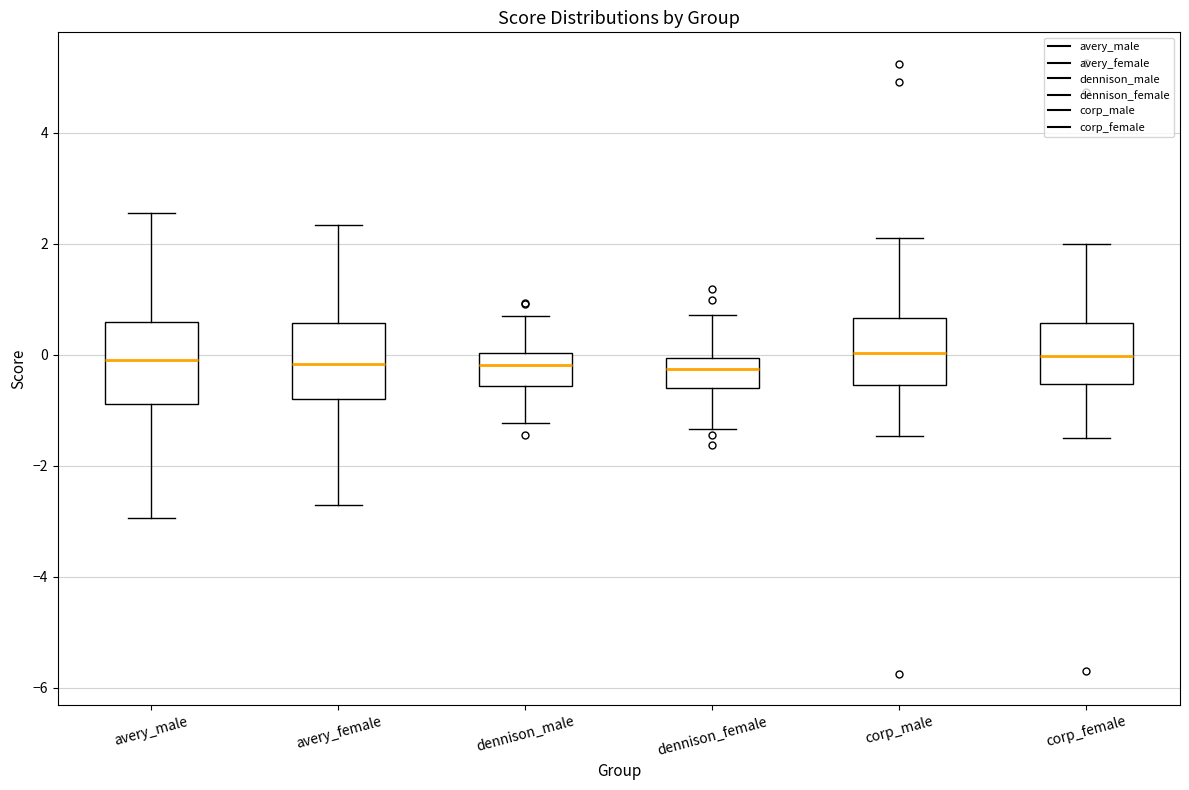

Reading left to right, transcribe this box plot: for each box, give where its median line is, the range the box spans, and where its two whiskers end, as read against the y-axis. The values are not printed on the chart, so give them approximately, as read against the axis.

avery_male: median 0.0, box -0.8 to 0.6, whiskers -3.0 to 2.6
avery_female: median -0.2, box -0.8 to 0.6, whiskers -2.8 to 2.4
dennison_male: median -0.2, box -0.6 to 0.0, whiskers -1.2 to 0.6
dennison_female: median -0.2, box -0.6 to 0.0, whiskers -1.4 to 0.8
corp_male: median 0.0, box -0.6 to 0.6, whiskers -1.4 to 2.2
corp_female: median 0.0, box -0.6 to 0.6, whiskers -1.6 to 2.0